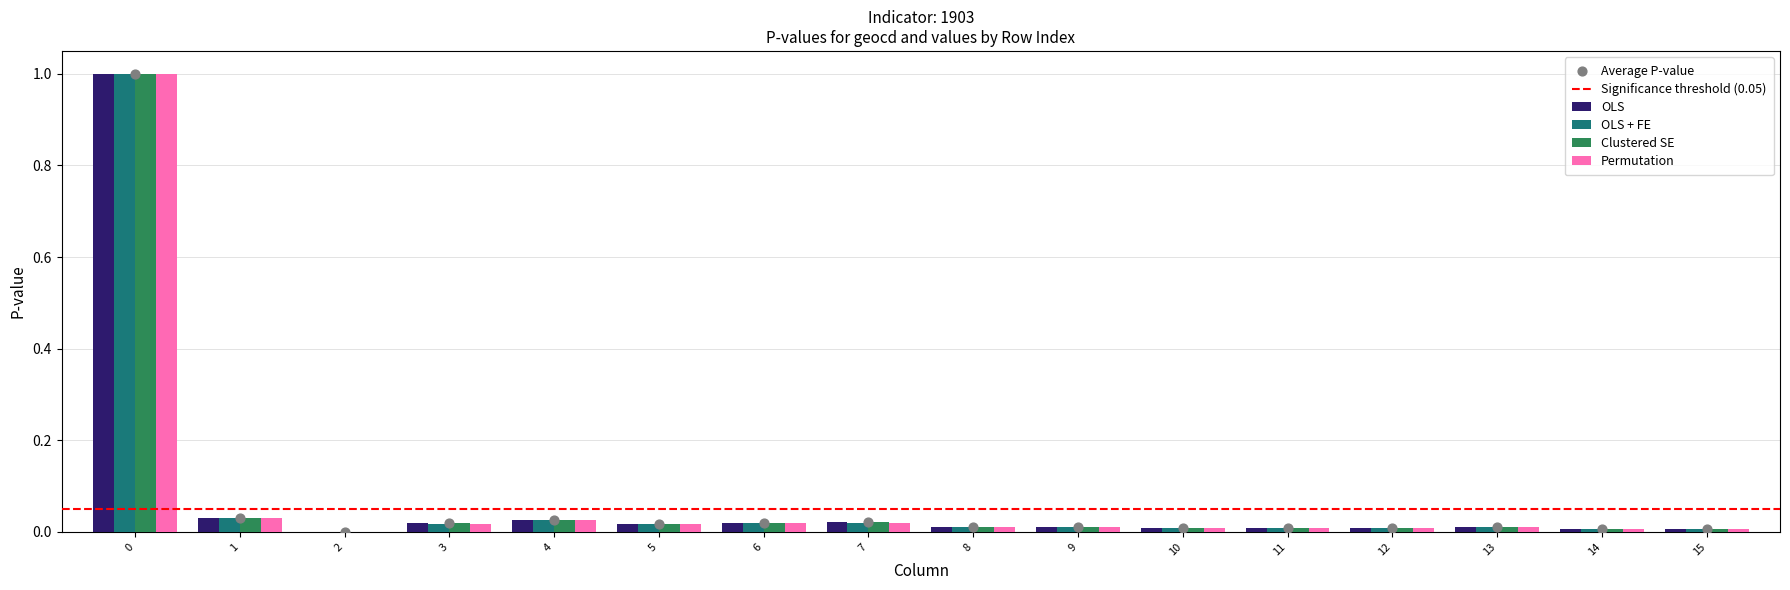

What is the total value across all series at 0?

2.0